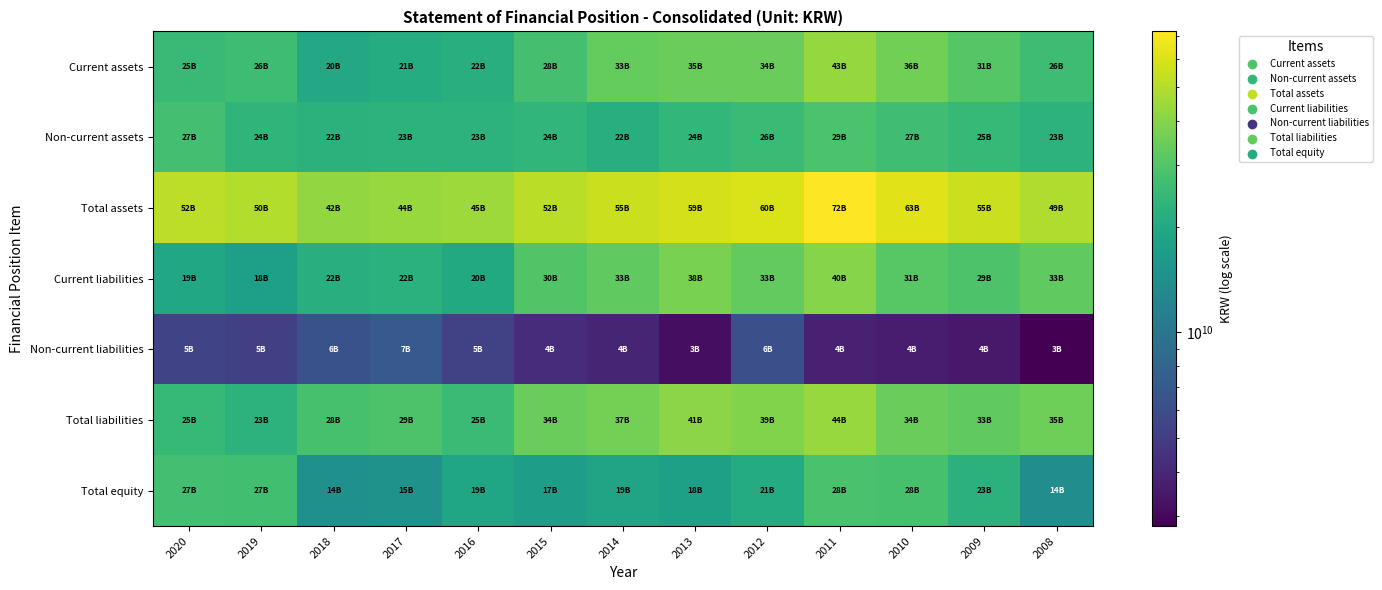

How many series are shown in this chart?

7